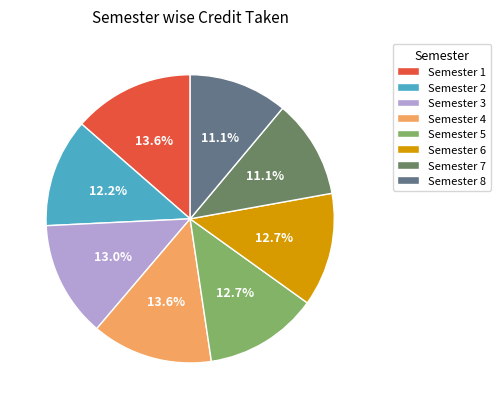

What is the smallest slice in the pie chart?

Semester 7